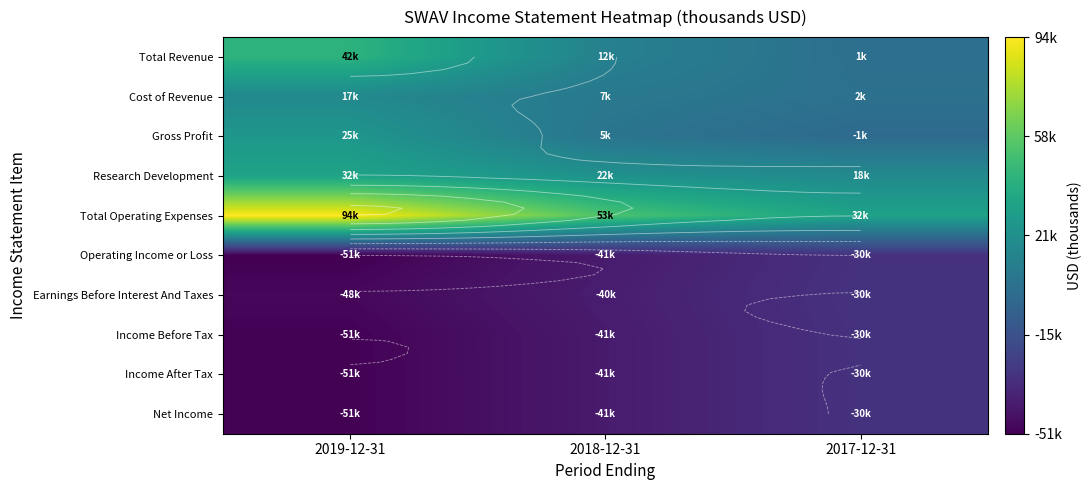

What is the difference between the Research Development values at 2017-12-31 and 2019-12-31?

14900